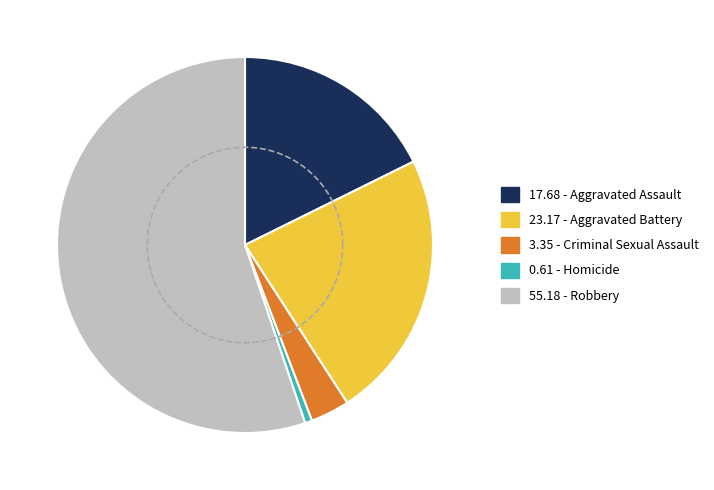

What percentage is the Aggravated Assault slice, to the nearest percent?

18%